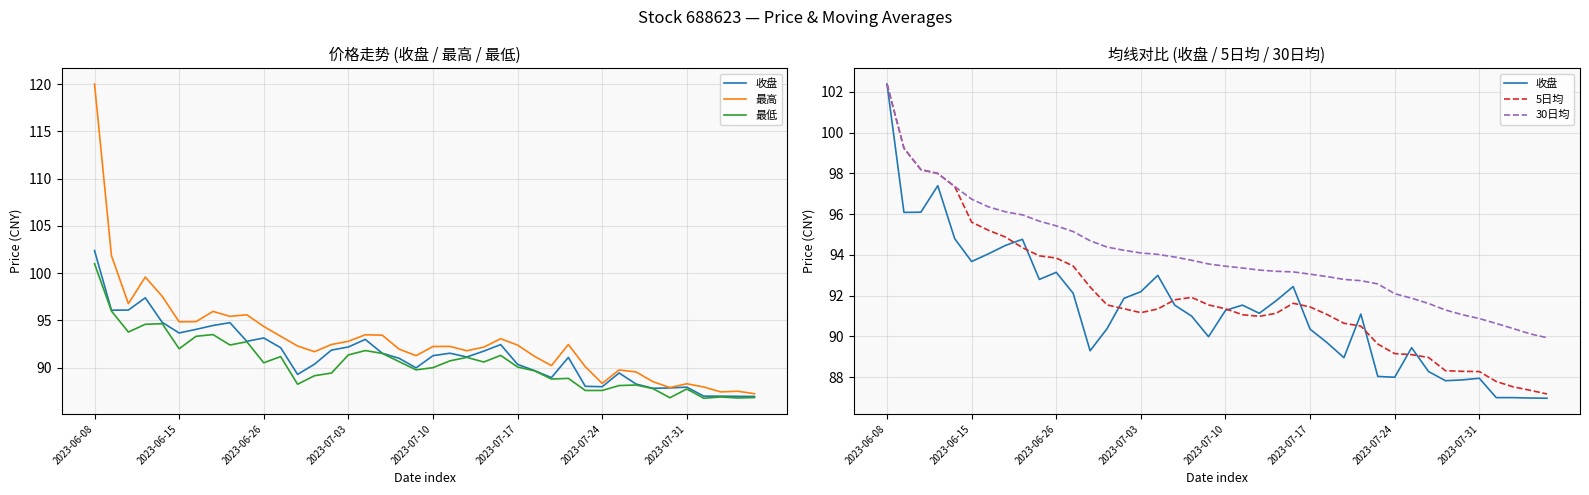

The 最低 series shows 154.4 at 2023-07-24. True or false?

False